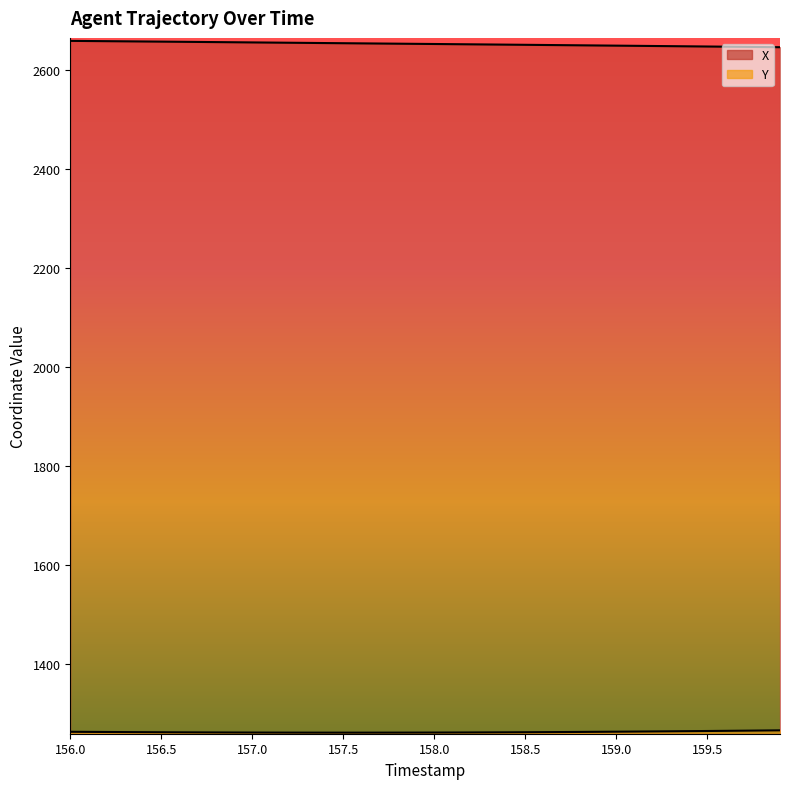

What is the sum of all Y values?

50537.2